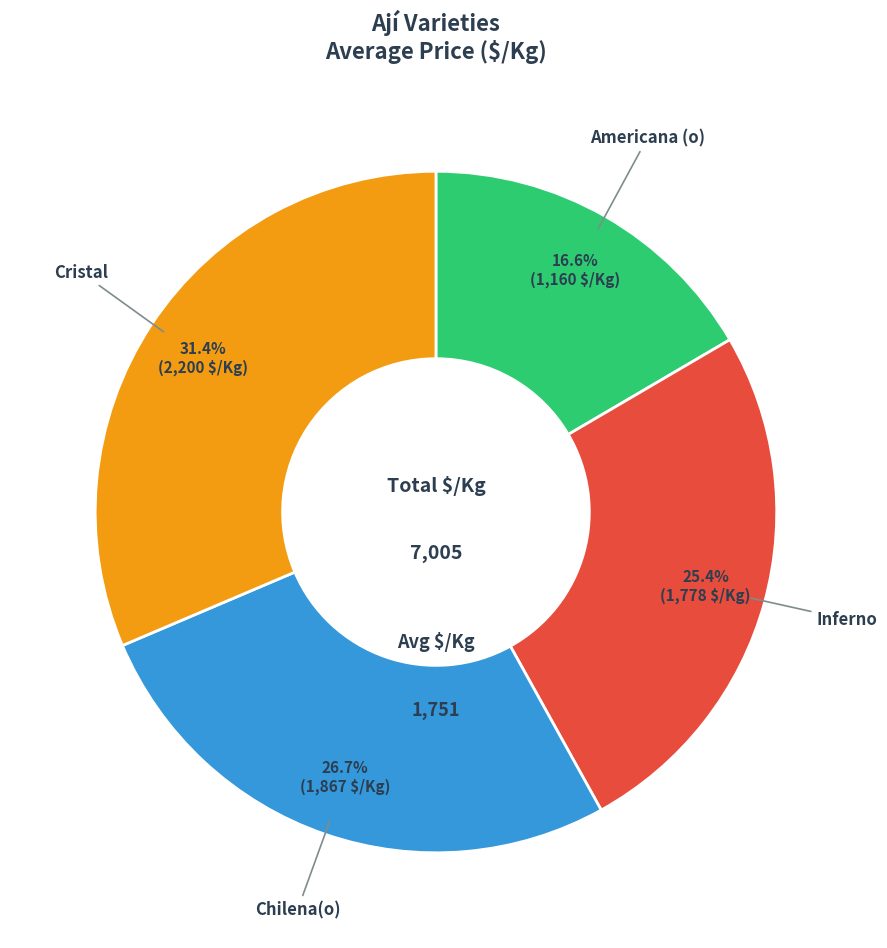

True or false: Chilena(o) accounts for 41% of the total.

False